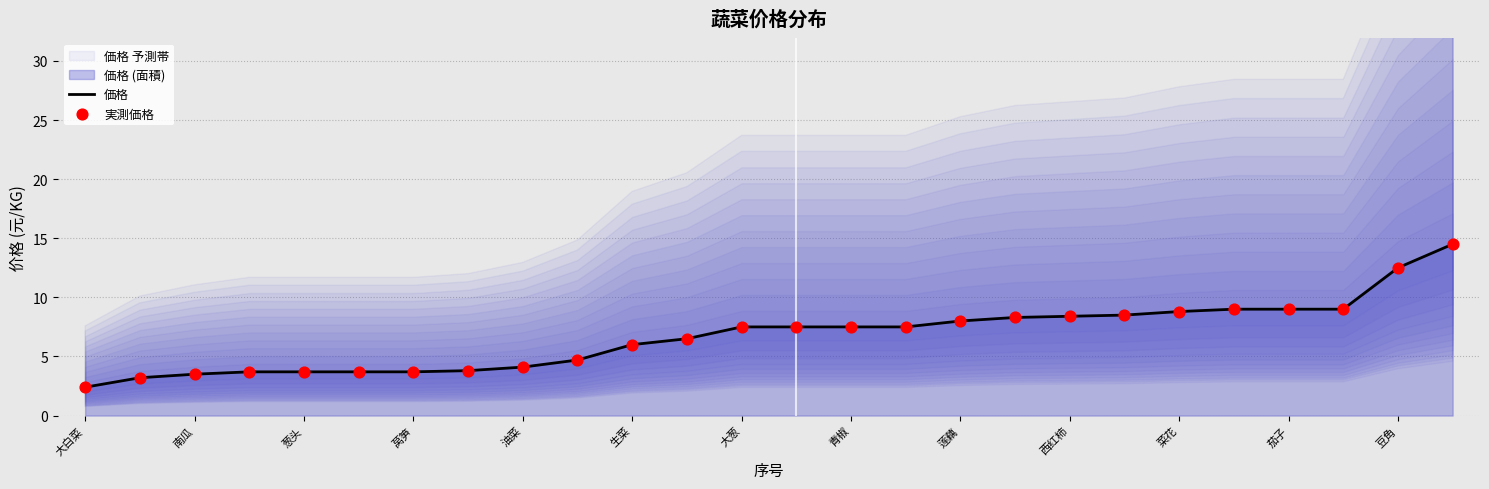

At how many categories does at least one series exceed 5?

16